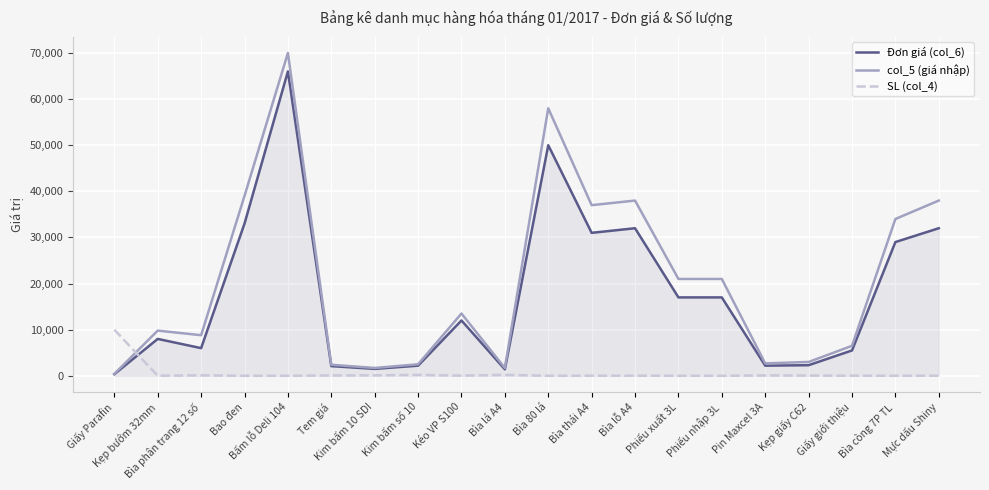

What is the total value across all series at Kéo VP S100?

25536